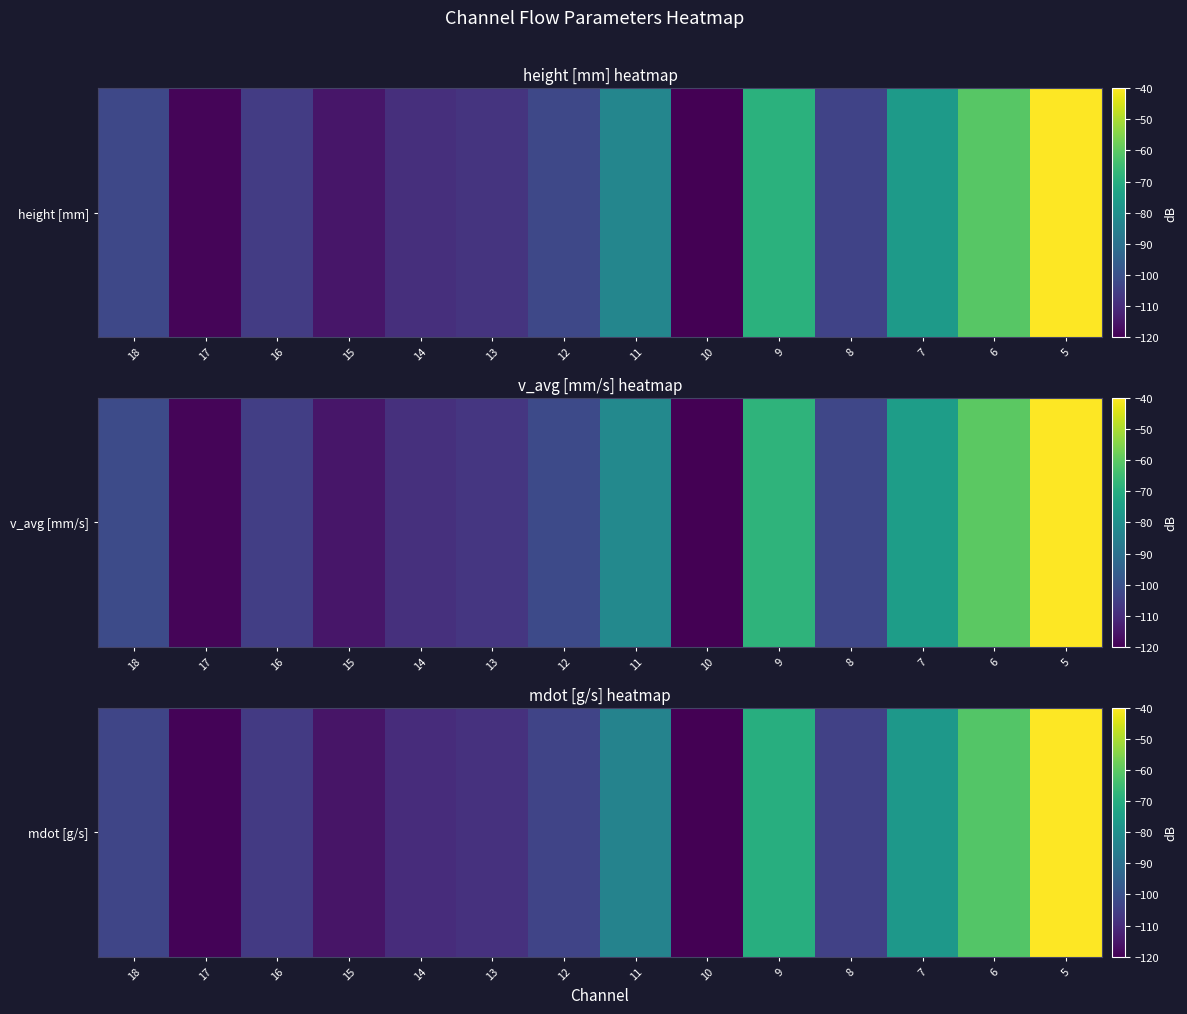

Count the number of data series in this chart.

1